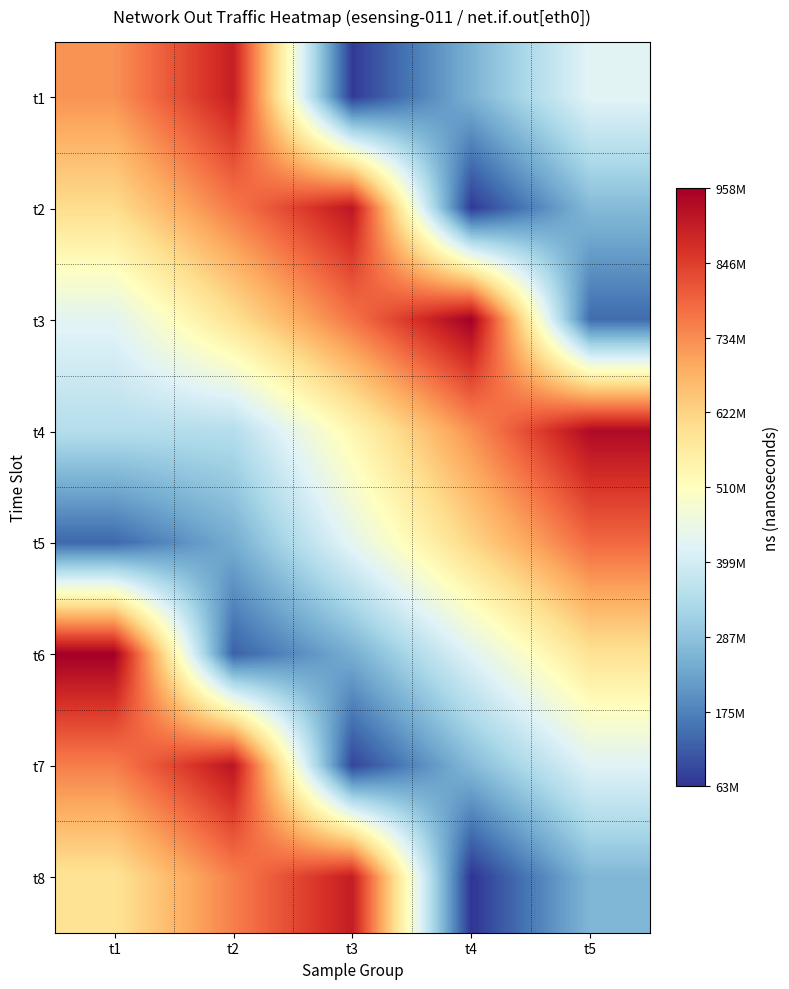

What is the greatest value displayed?

957982458